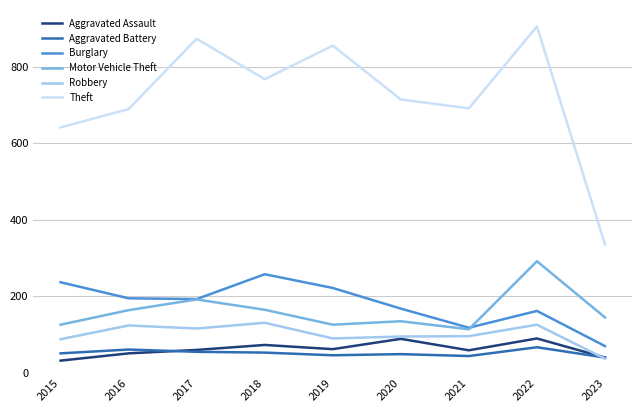

Where does the Robbery series first go above 95?

2016